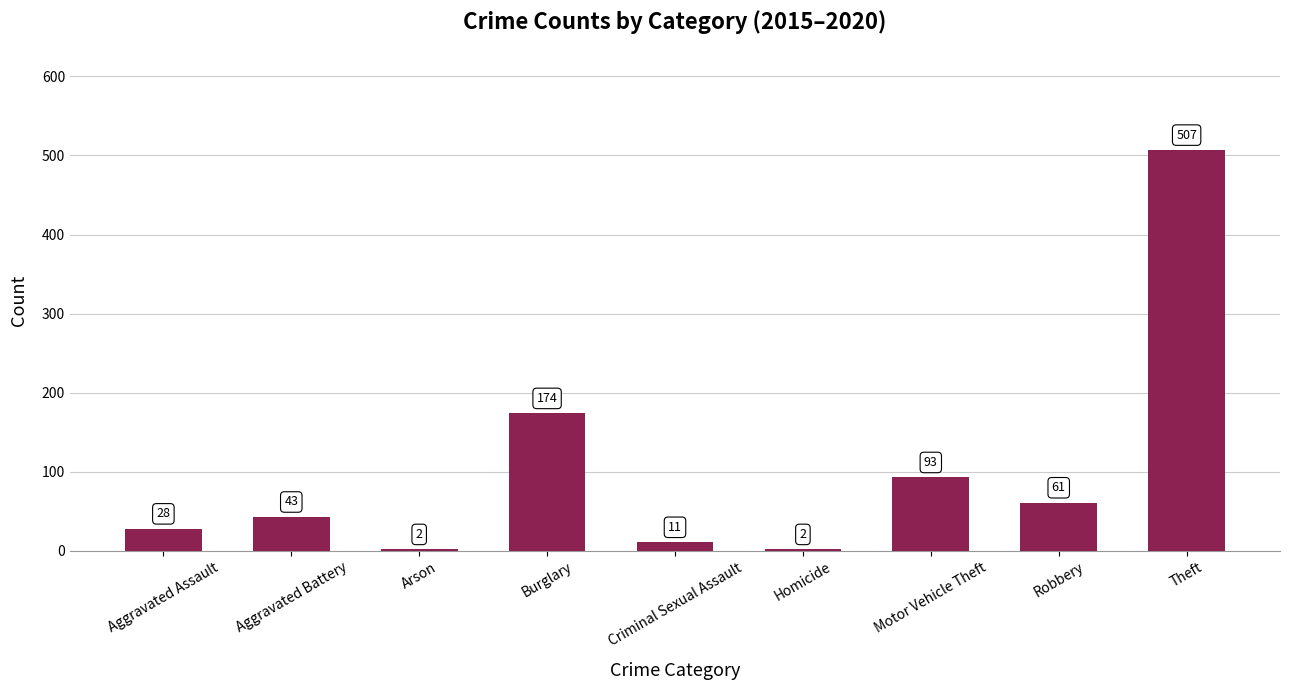

Does the chart contain any negative values?

No